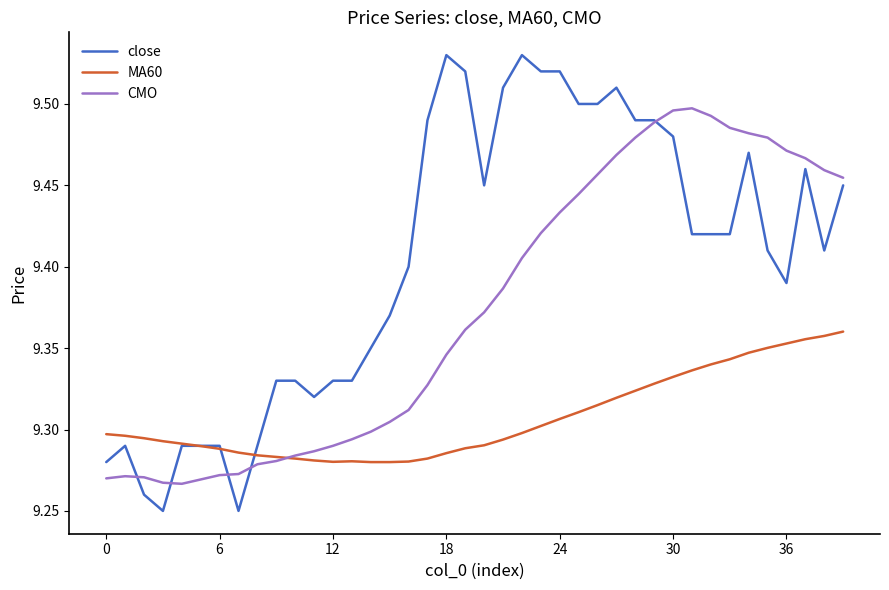

Is this an area chart (filled region under the line)?

No